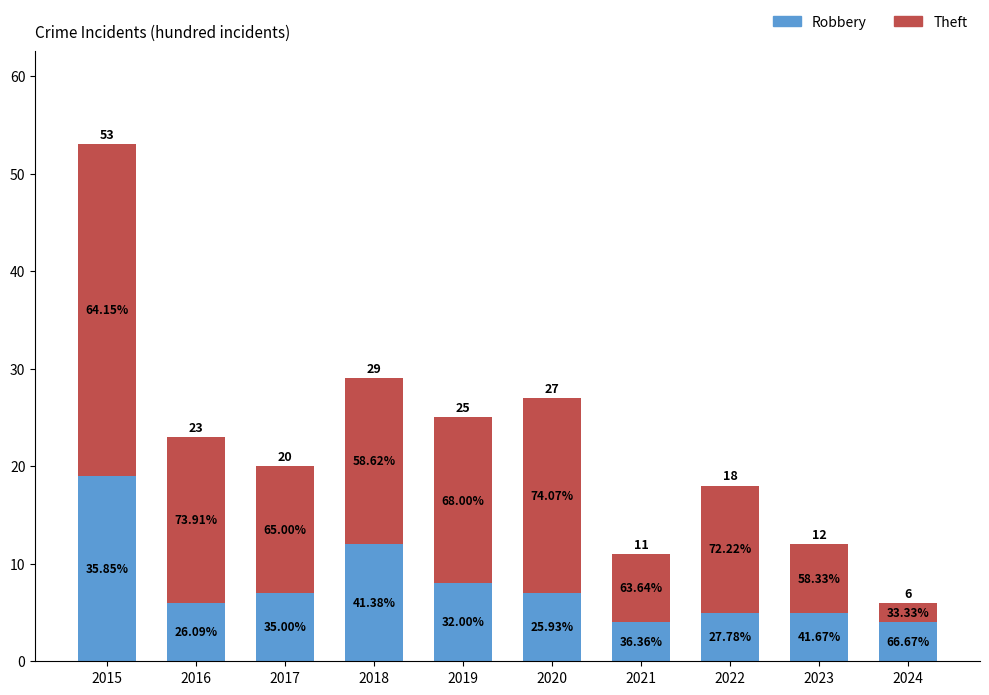

Rank the series by their maximum value, from highest to lowest.

Theft, Robbery